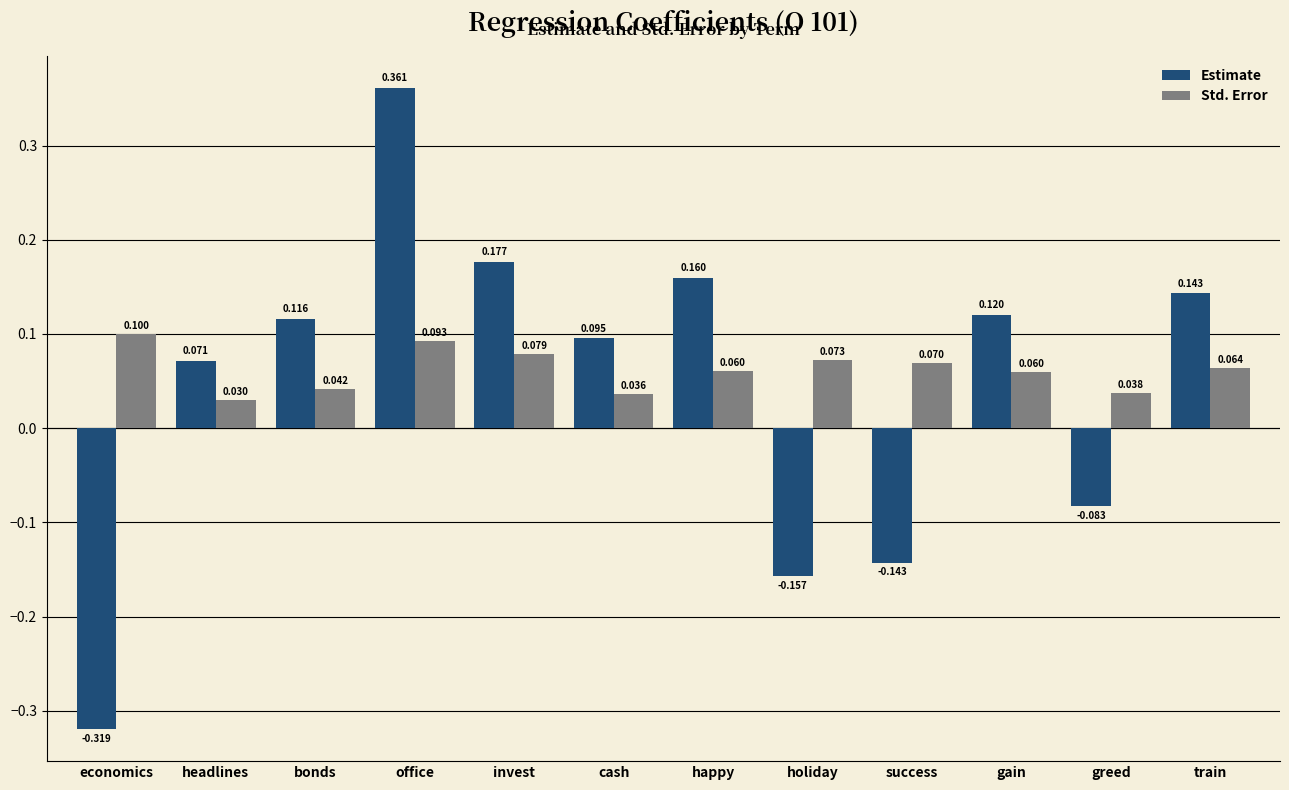

How many data points in Estimate are less than 0?

4